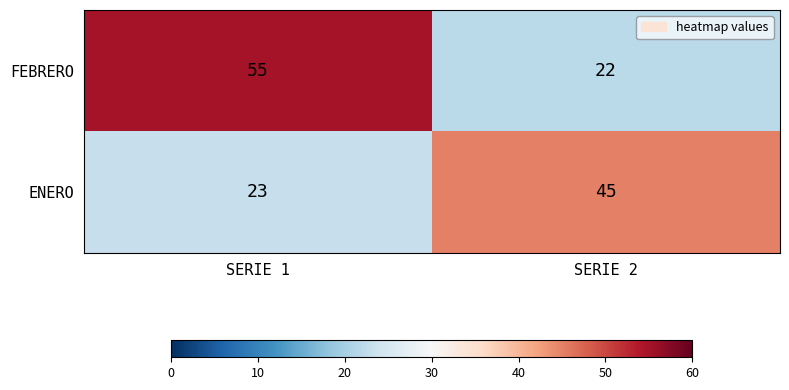

Count the number of data series in this chart.

2